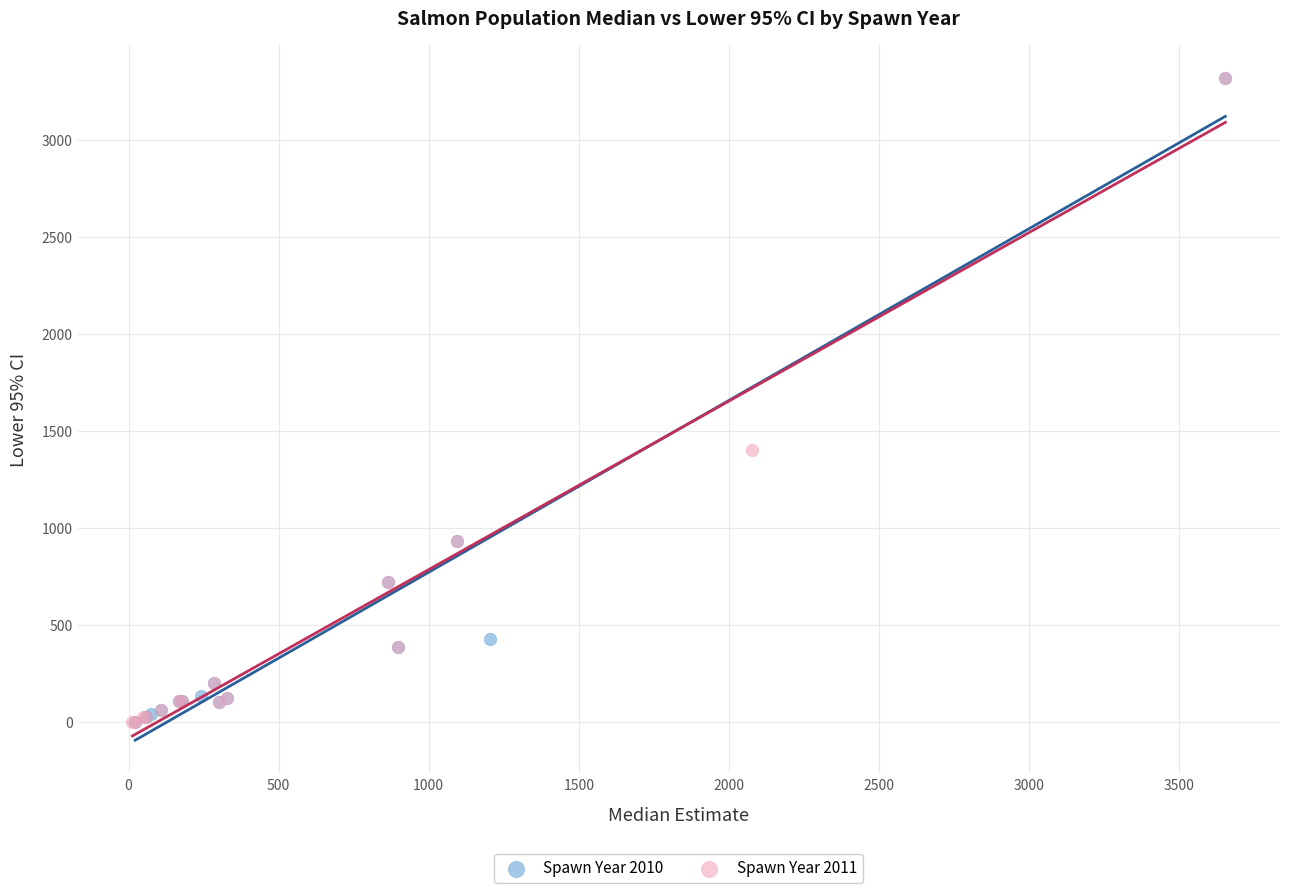

What are all the series names shown in the legend?

Spawn Year 2010, Spawn Year 2011